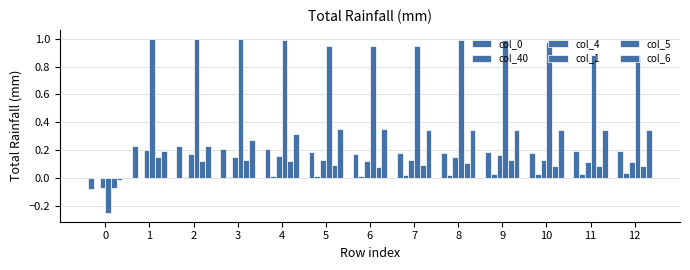

Which series changed the most between 1 and 4?

col_6